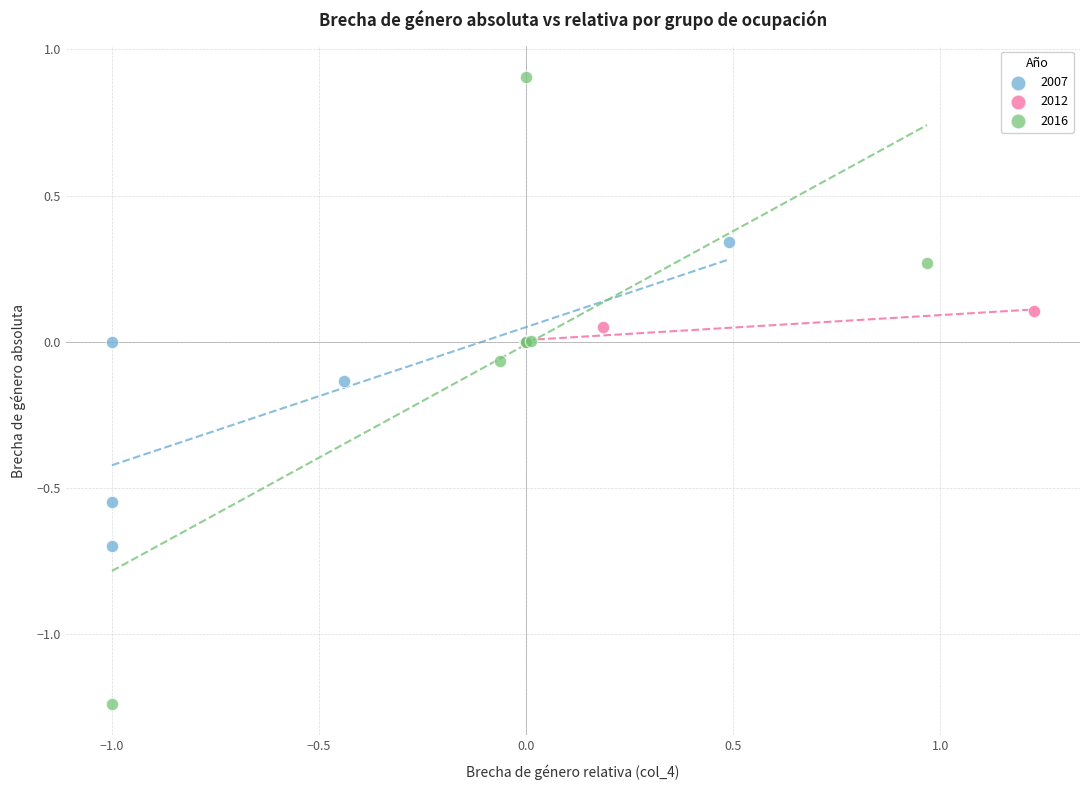

Which series reaches the maximum Y coordinate?

2016